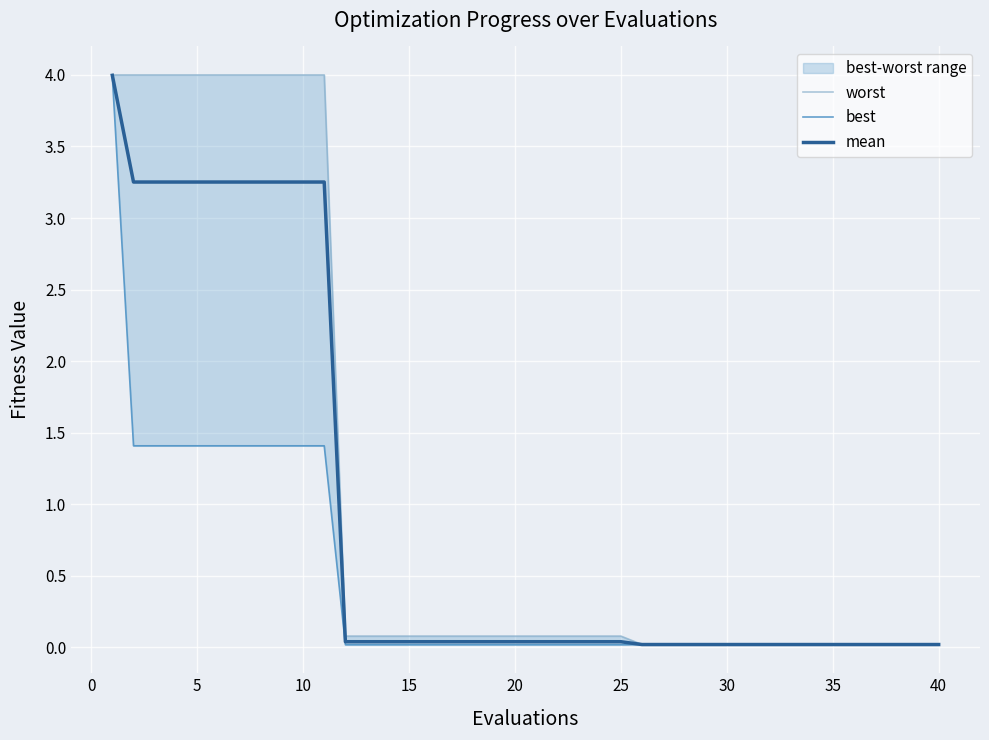

True or false: worst and best intersect in this chart.

False